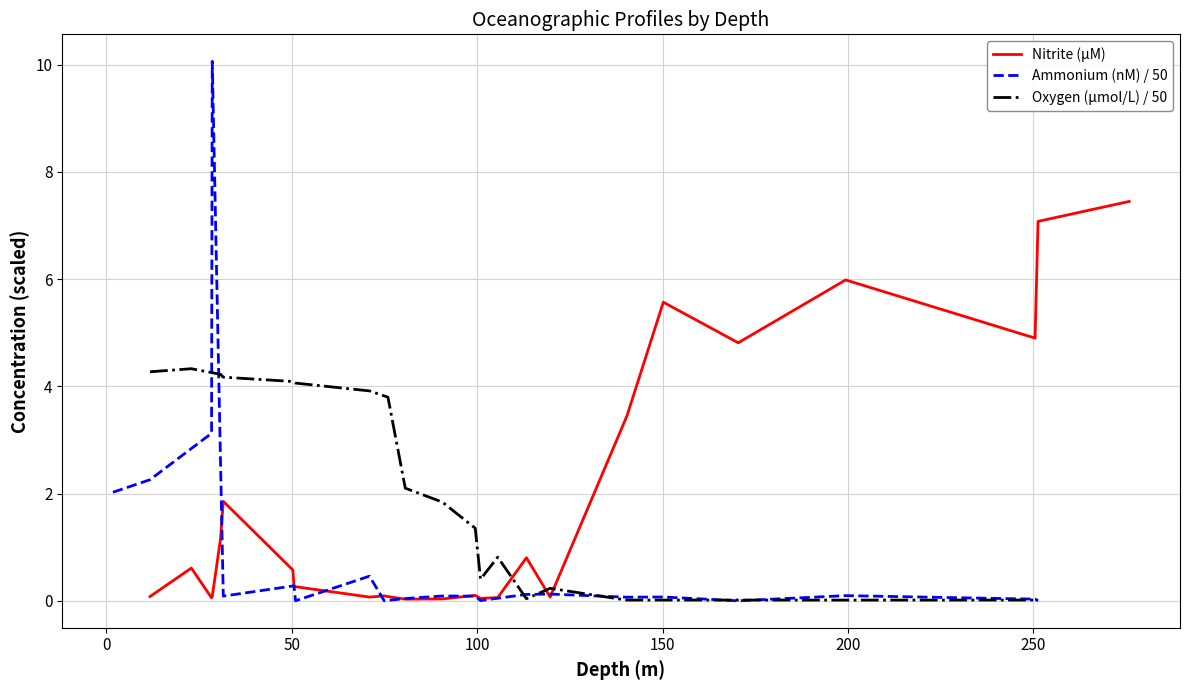

What is the highest value of the Ammonium (nM) / 50 series?

10.1